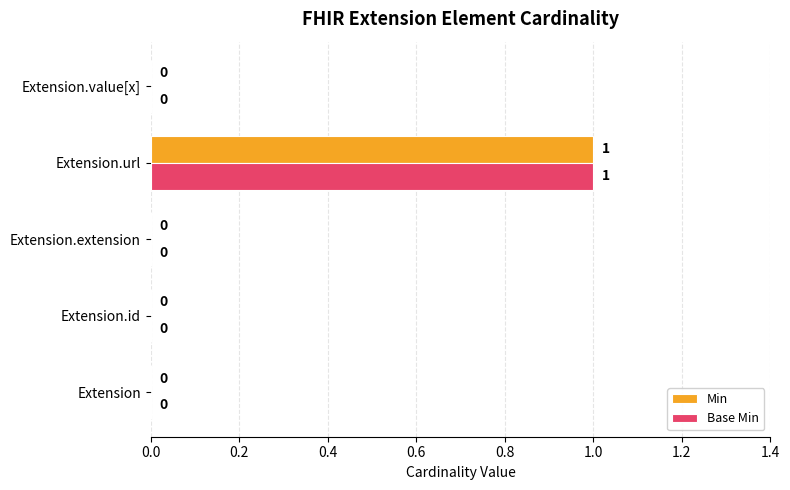

Count the Min values in the range 0 to 1.

5